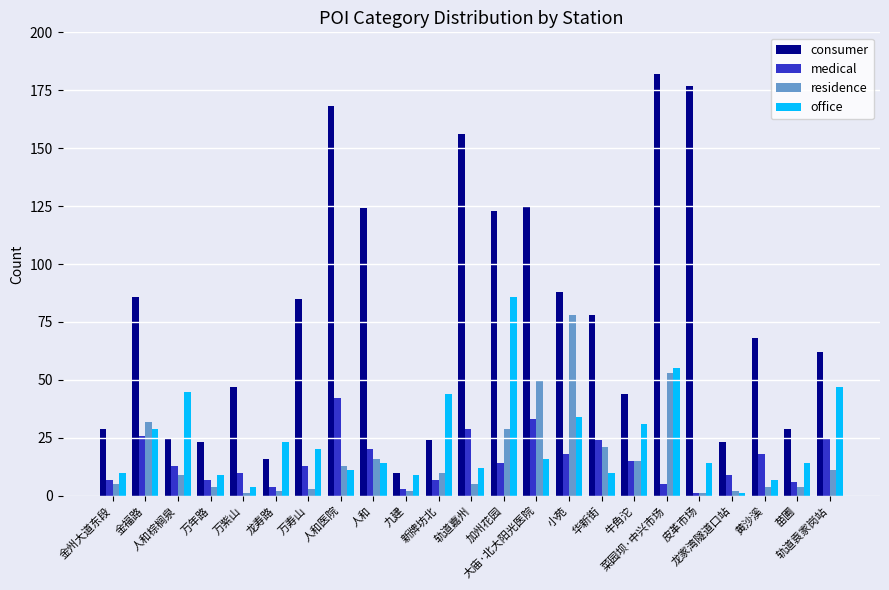

What are all the series names shown in the legend?

consumer, medical, residence, office